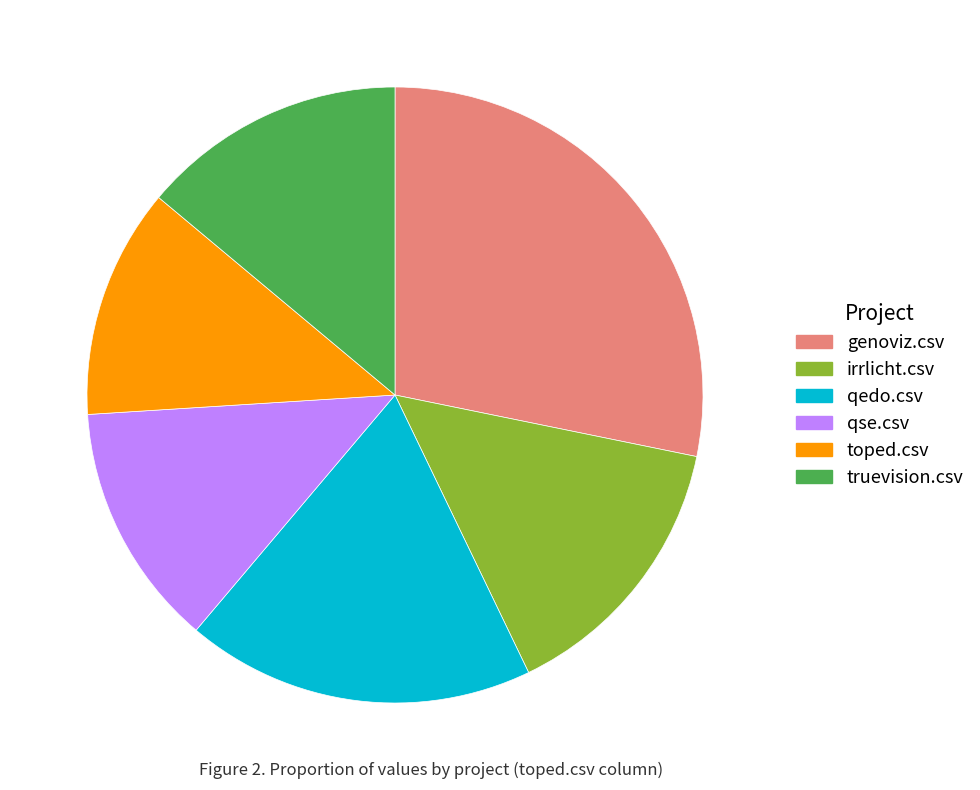

True or false: truevision.csv accounts for 14% of the total.

True